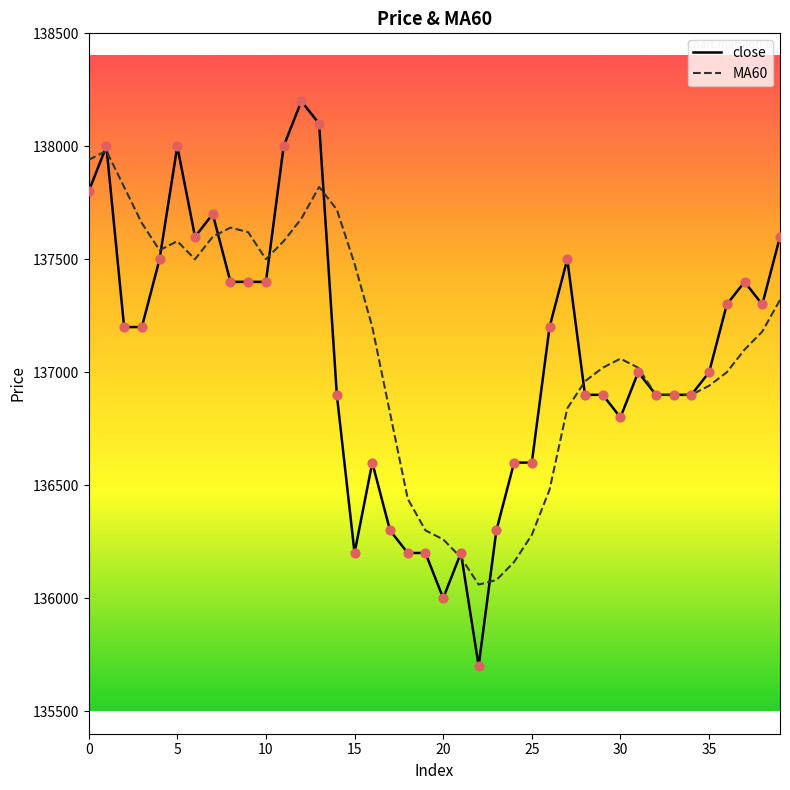

What are all the series names shown in the legend?

close, MA60